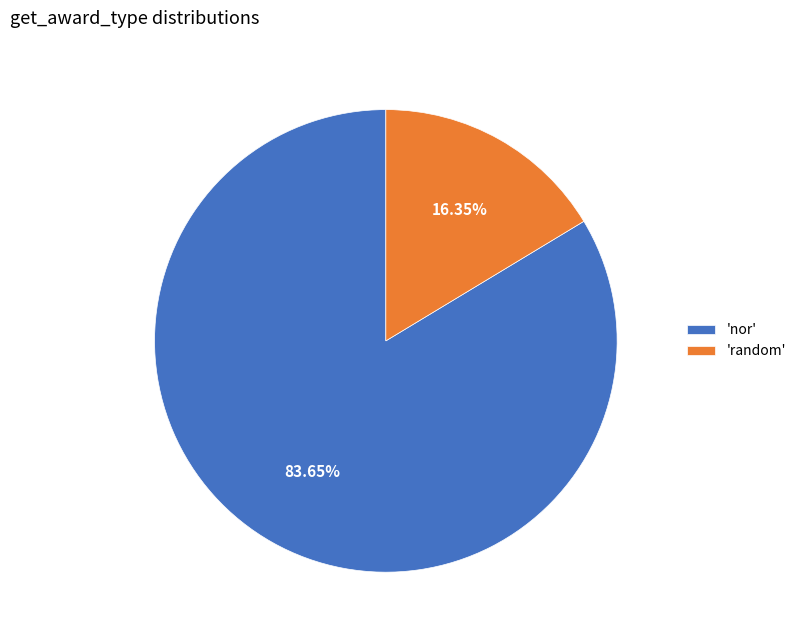

Between 'nor' and 'random', which is larger?

'nor'